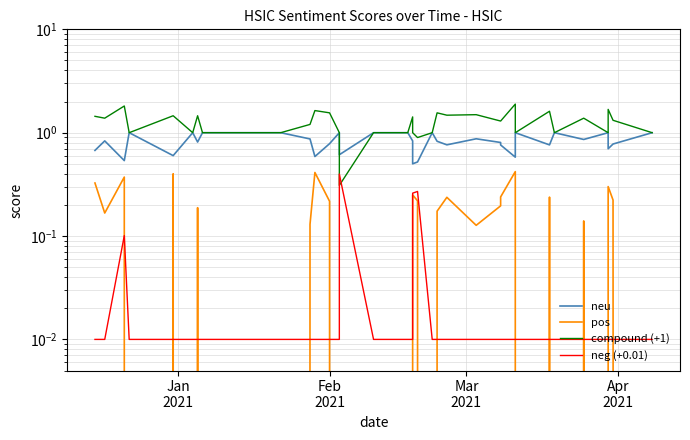

How many values in the compound (+1) series exceed 1?

19